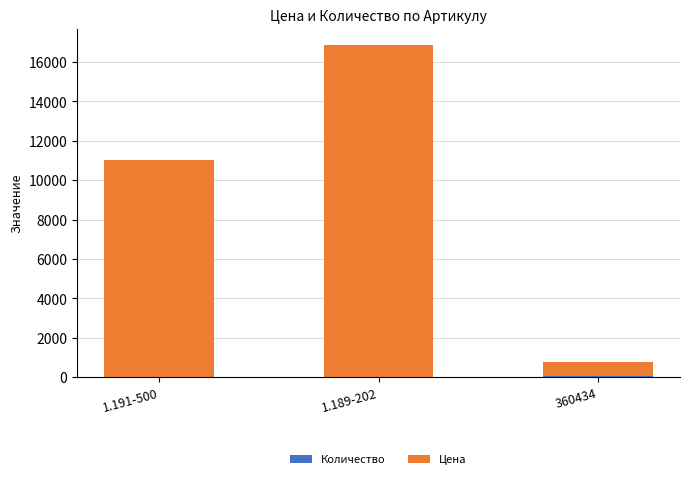

At which category is the sum across all series the highest?

1.189-202